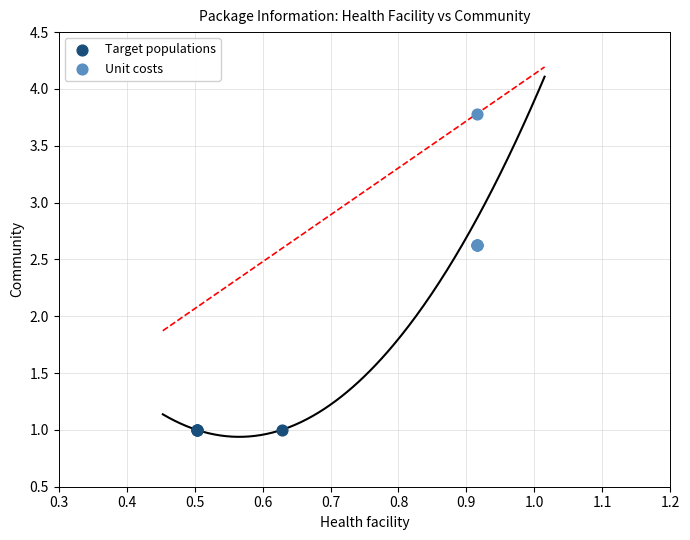

Which series contains the highest Y value?

Unit costs